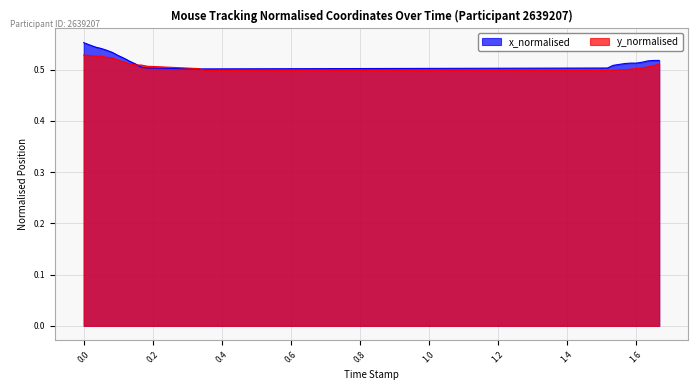

Is it true that y_normalised equals 0.8 at 21?

False